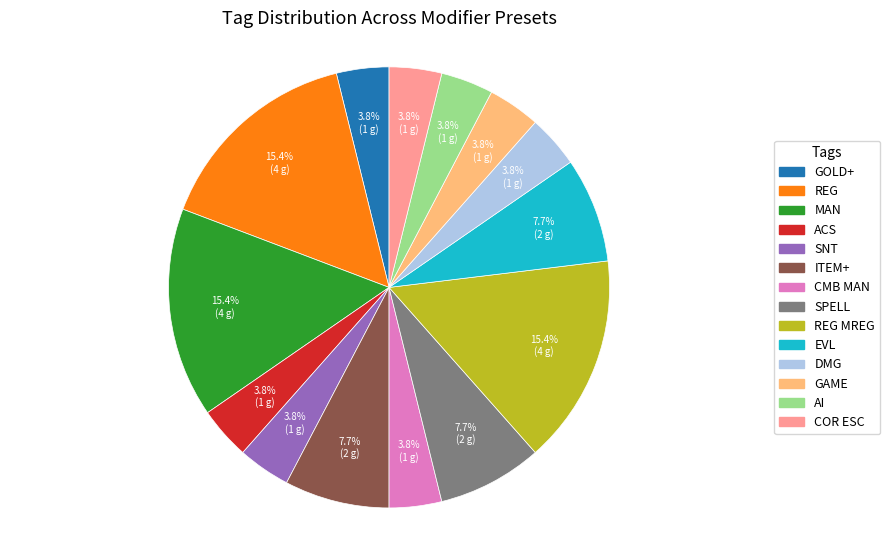

How many slices are in this pie chart?

14